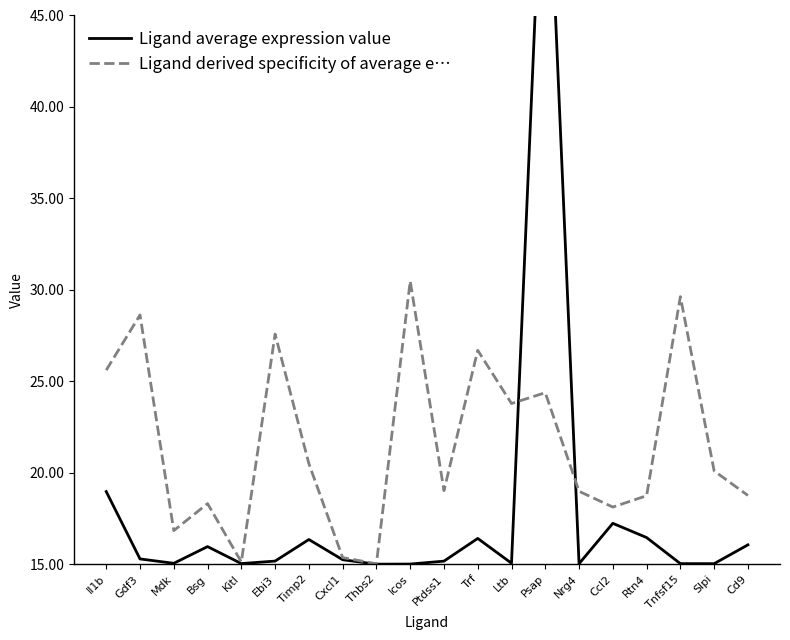

Reading left to right, transcribe all the data shown in this chart.

Ligand average expression value: 19.0	15.3	15.0	16.0	15.0	15.2	16.4	15.2	15.0	15.0	15.2	16.4	15.1	58.0	15.0	17.2	16.5	15.0	15.0	16.1
Ligand derived specificity of average e…: 25.6	28.6	16.8	18.3	15.1	27.6	20.5	15.4	15.0	30.5	19.0	26.7	23.8	24.4	19.0	18.1	18.7	29.6	20.1	18.8